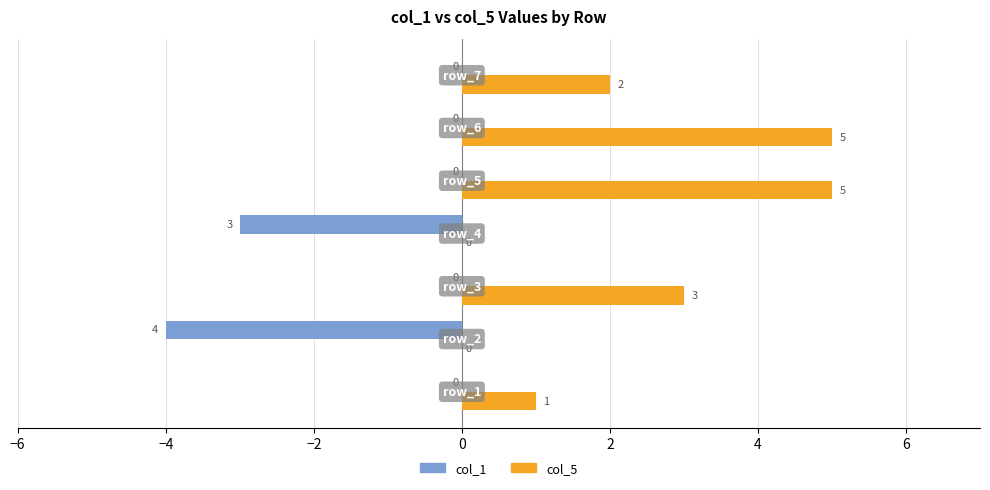

What is the maximum value for col_5?

5